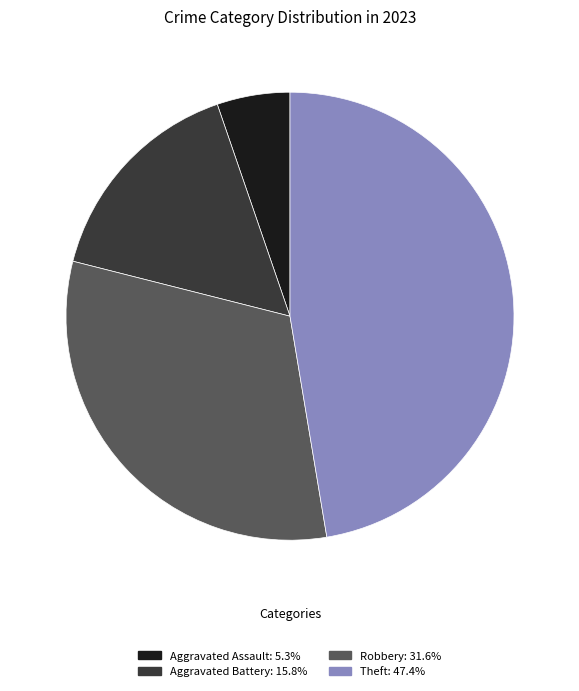

Is there a majority slice in this chart?

No